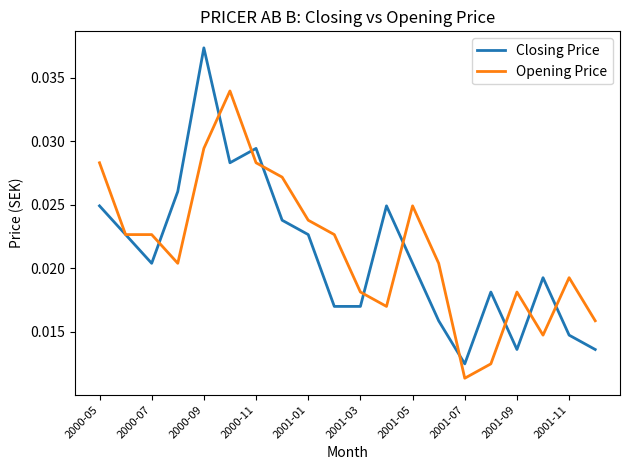

True or false: Opening Price and Closing Price cross at least once.

True